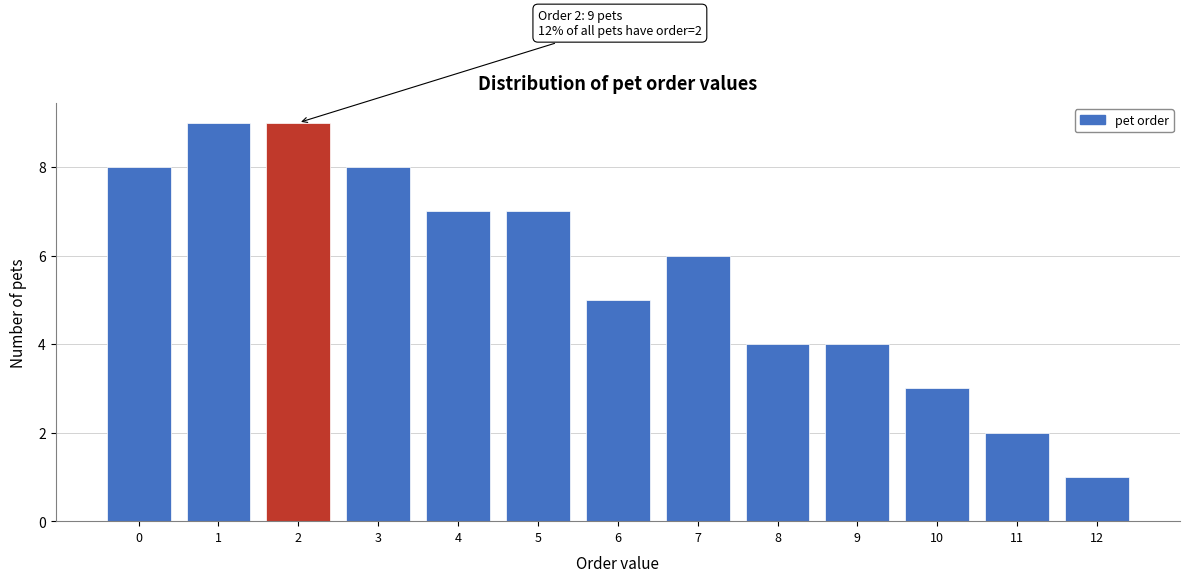

Reading left to right, list all the values displayed in this chart.

8	9	9	8	7	7	5	6	4	4	3	2	1